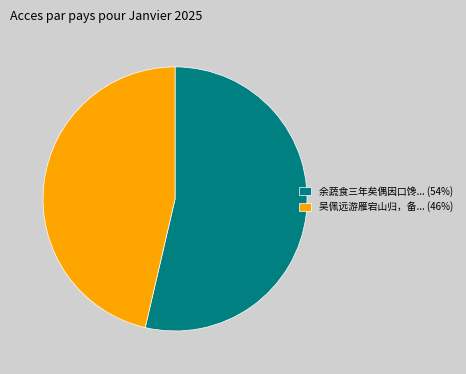

Rank the categories by value from lowest to highest.

吴佩远游雁宕山归，备... (46%), 余蔬食三年矣偶因口馋... (54%)